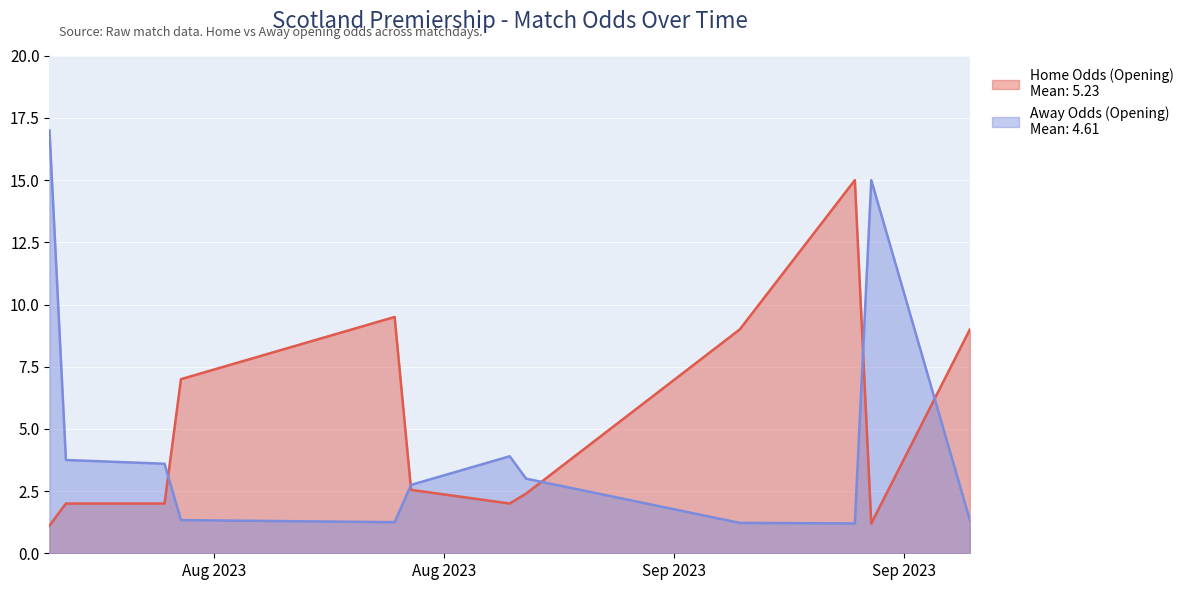

True or false: Away Odds (Opening) and Home Odds (Opening) cross at least once.

True